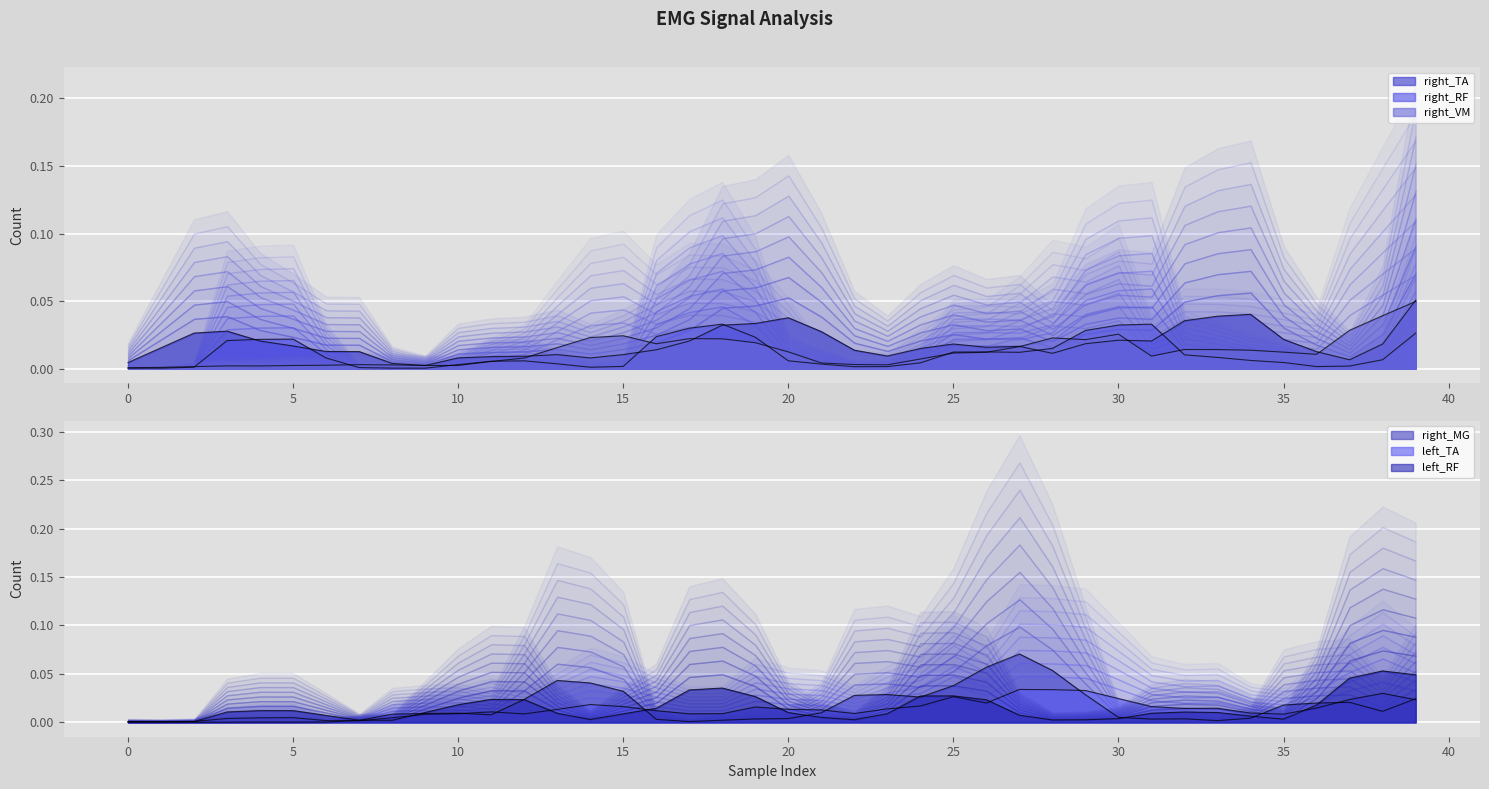

In right_MG, how many points are higher than both neighbors (excluding endpoints)?

7